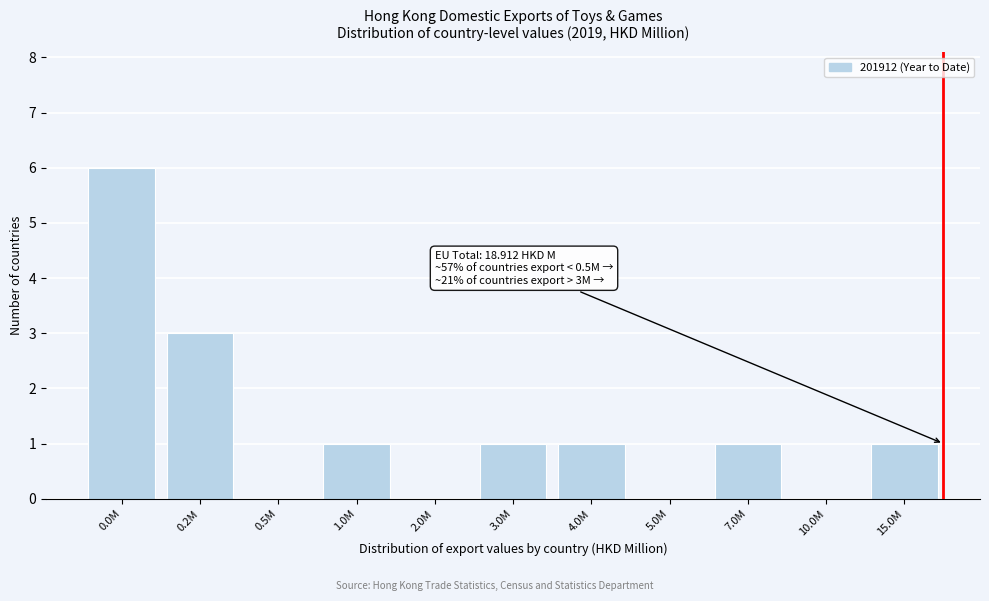

Reading left to right, transcribe all the data shown in this chart.

0.0M=6	0.2M=3	0.5M=0	1.0M=1	2.0M=0	3.0M=1	4.0M=1	5.0M=0	7.0M=1	10.0M=0	15.0M=1